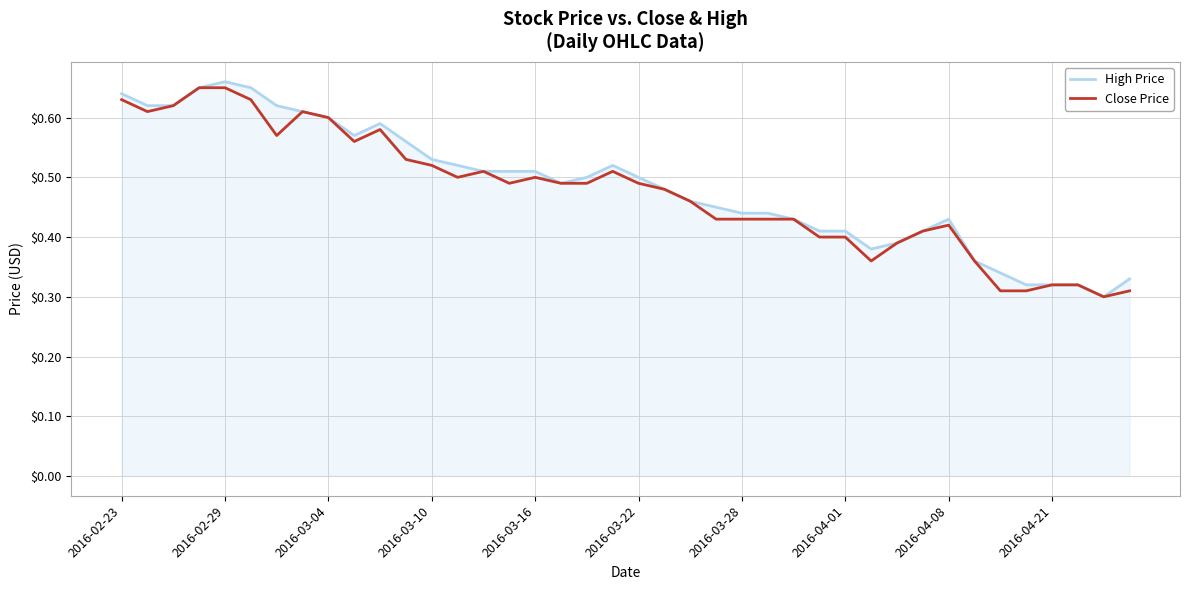

What are all the series names shown in the legend?

High Price, Close Price